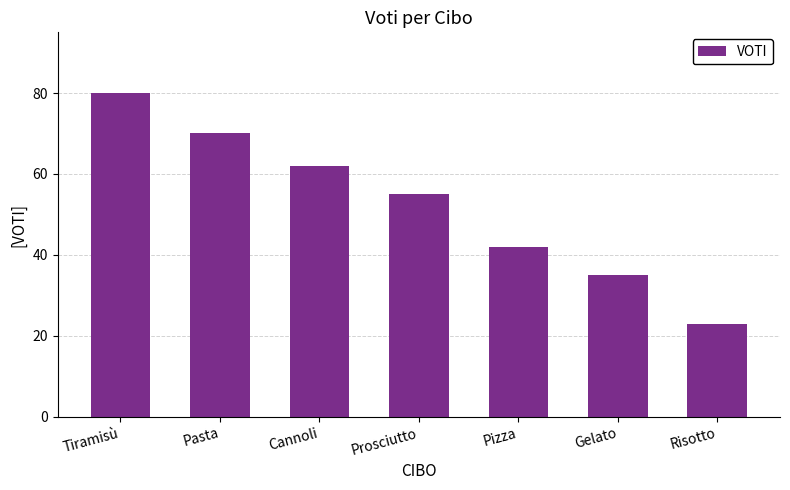

Rank the categories by value from highest to lowest.

Tiramisù, Pasta, Cannoli, Prosciutto, Pizza, Gelato, Risotto